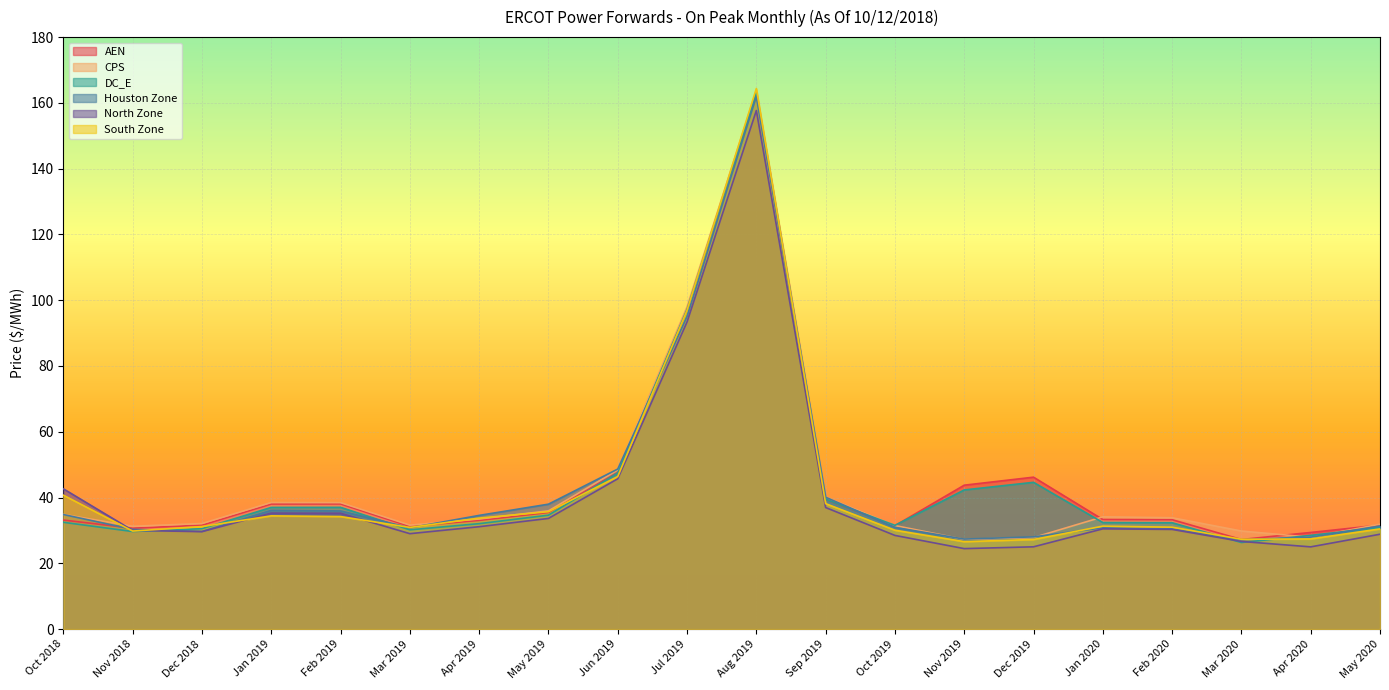

What is the sum of the Houston Zone values at Jan 2019 and Oct 2018?

70.9